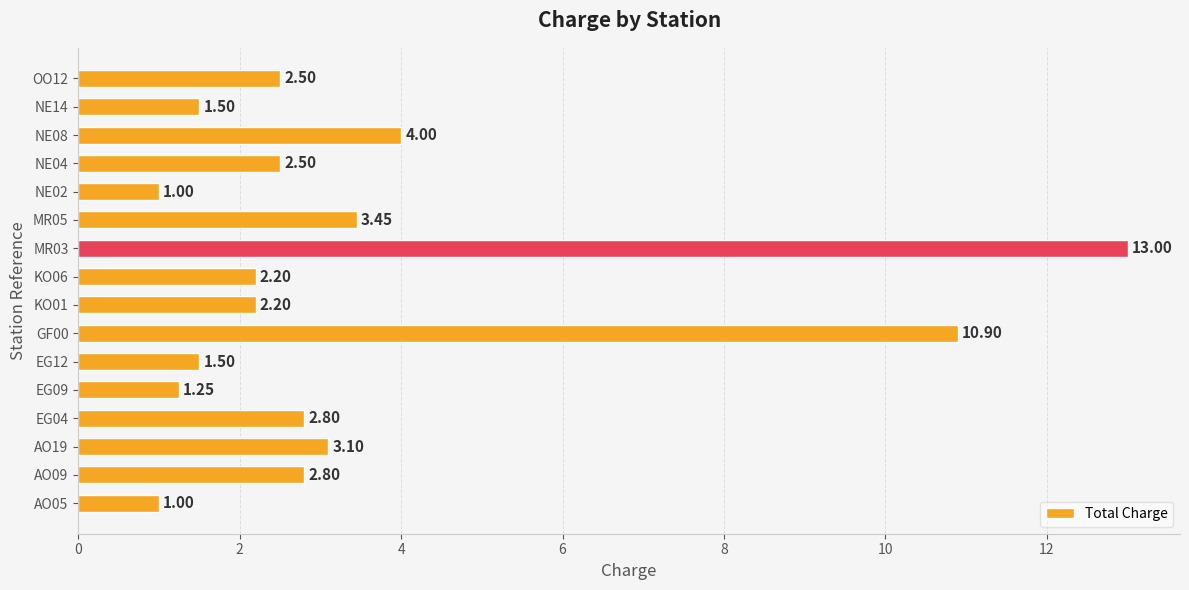

What is the change in value from AO05 to MR03?

+12.0